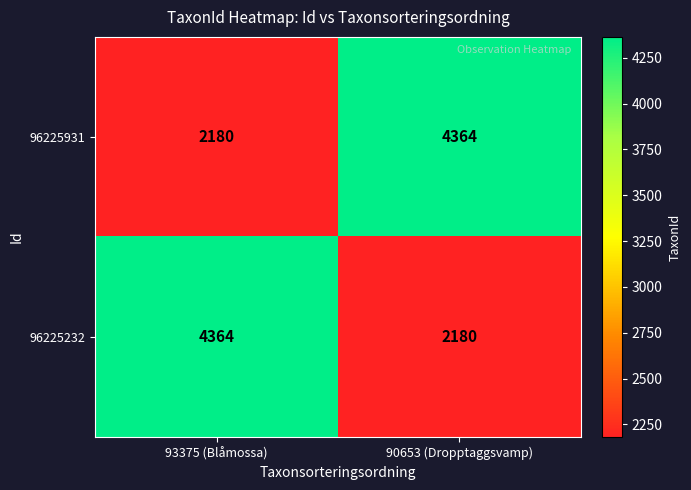

What is the difference between the maximum and minimum values in the 96225931 series?

2184